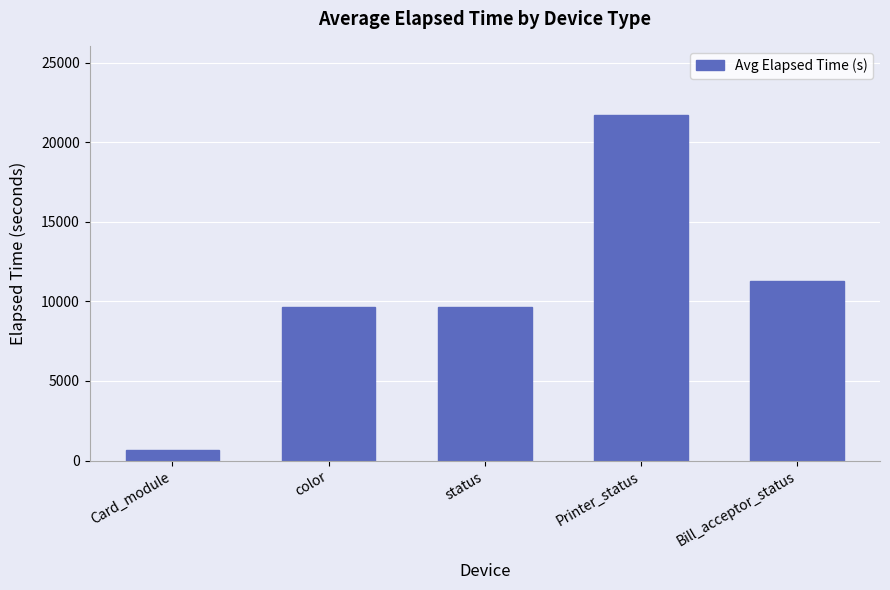

What value does the data have at status?

9673.4